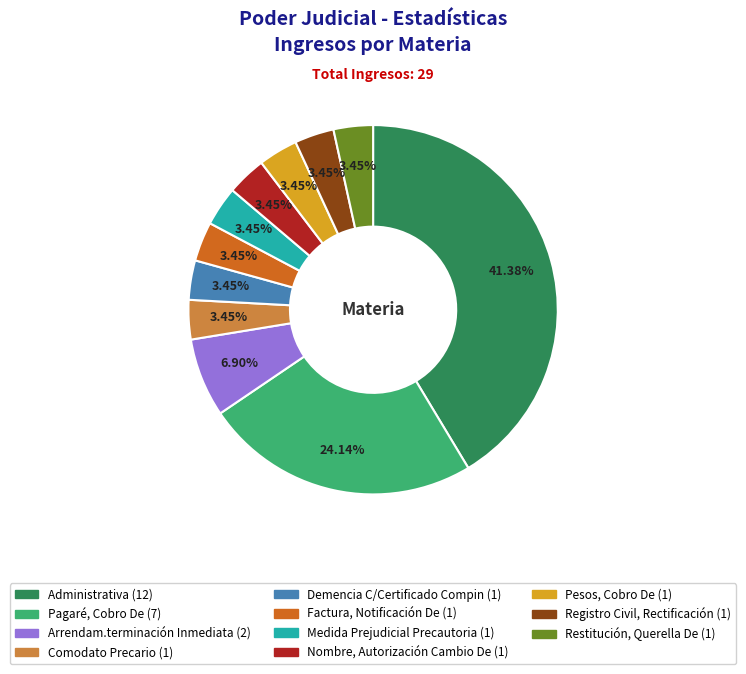

What percentage do Pagaré, Cobro De and Demencia C/Certificado Compin together represent?

27.6%